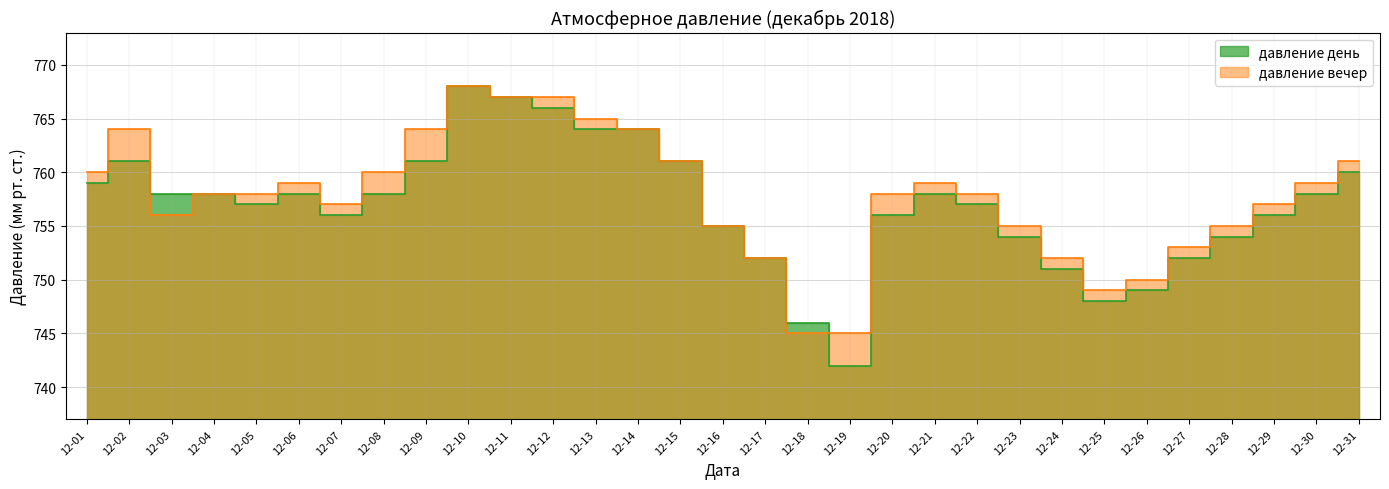

Read the давление день value at 12-09.

761